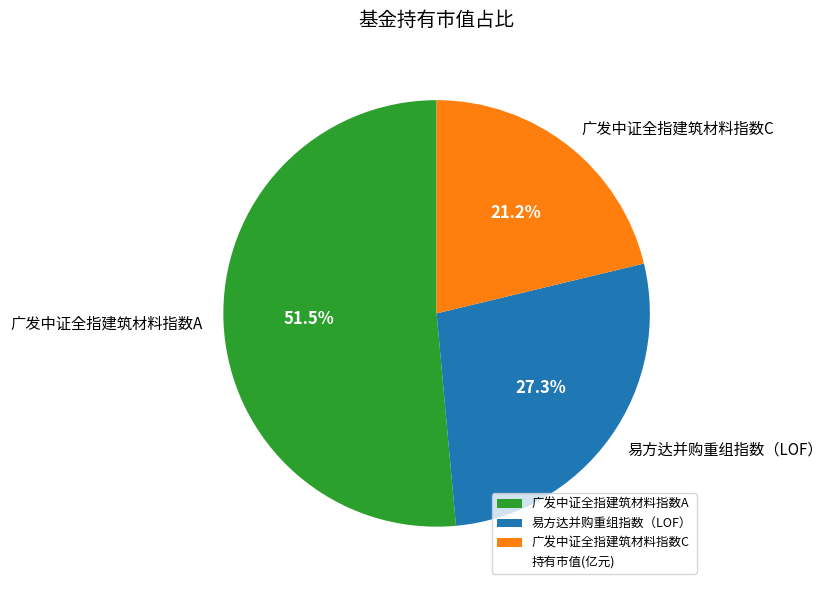

What percentage is the 广发中证全指建筑材料指数C slice, to the nearest percent?

21%